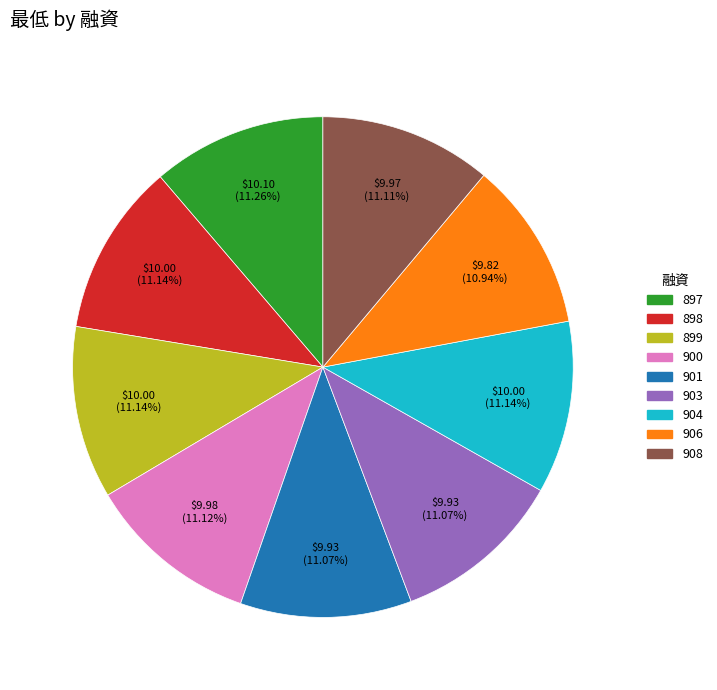

Do 898 and 901 together represent more than half of the pie?

No